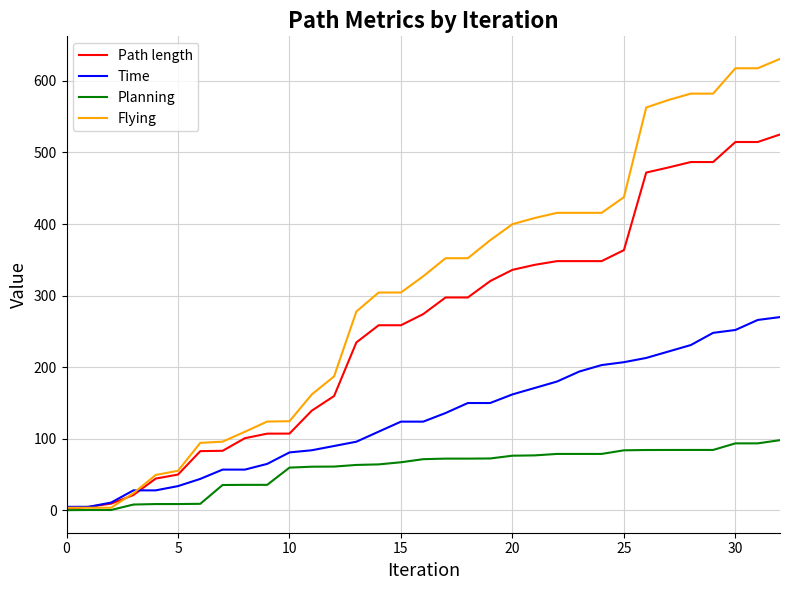

Which series has the widest spread of values?

Flying